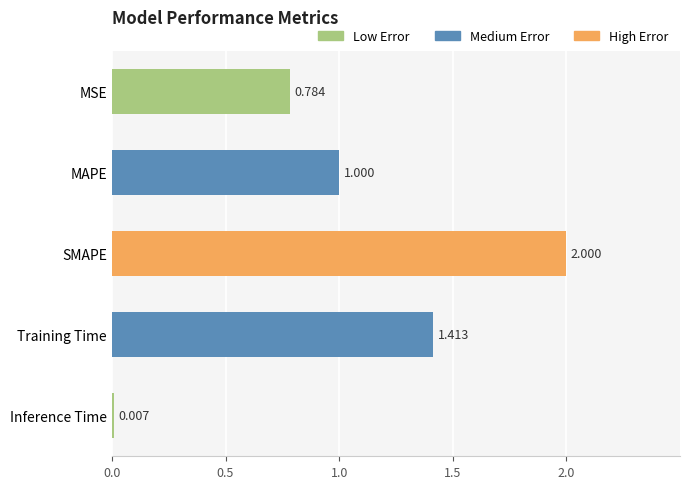

Which label corresponds to the largest value in the chart?

SMAPE